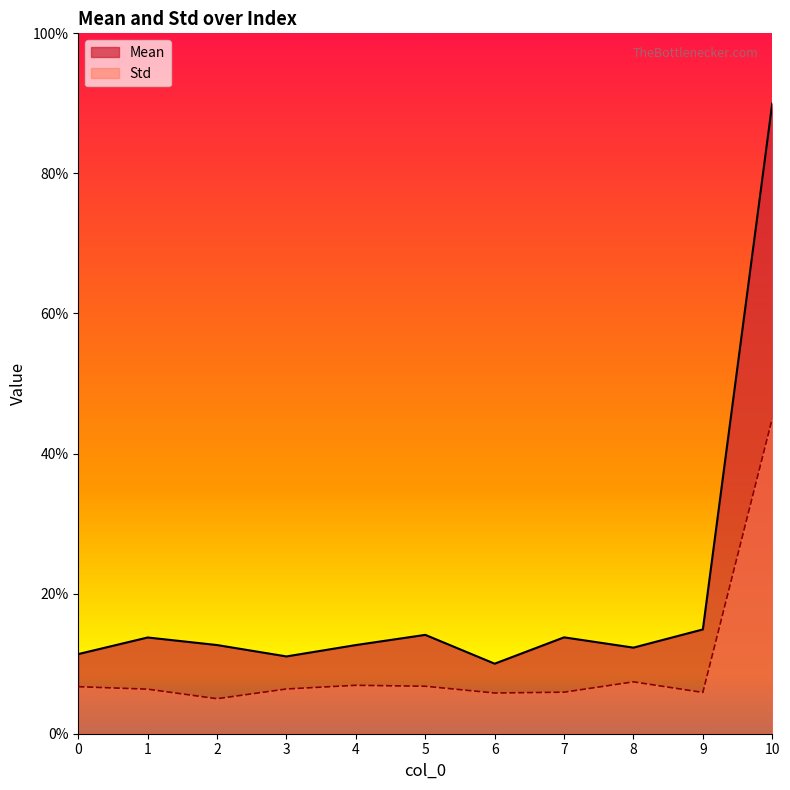

Is the value of Mean at 3 greater than the value of Std at 1?

Yes